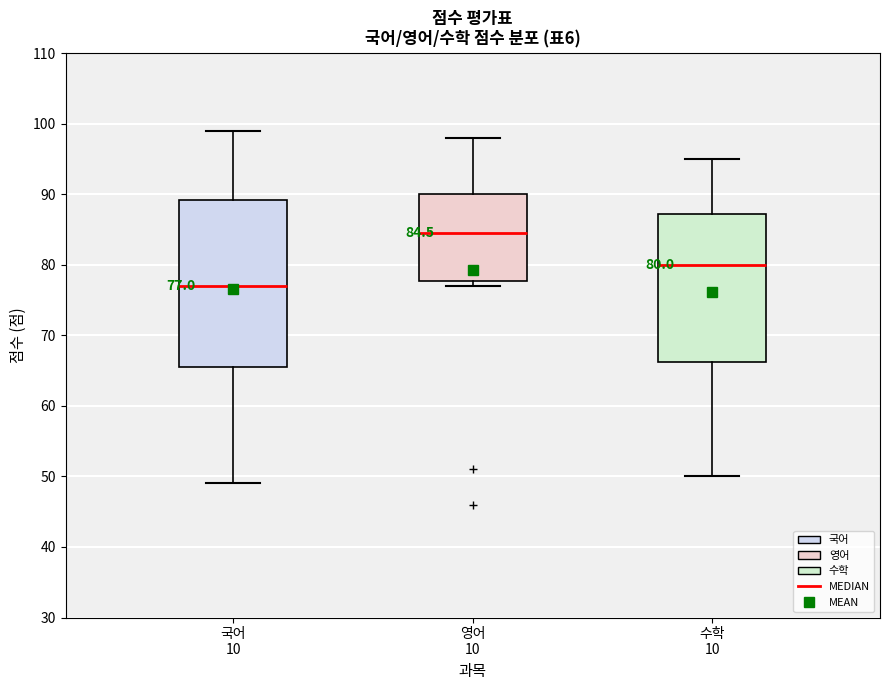

Which box's median line is the lowest?

국어 10